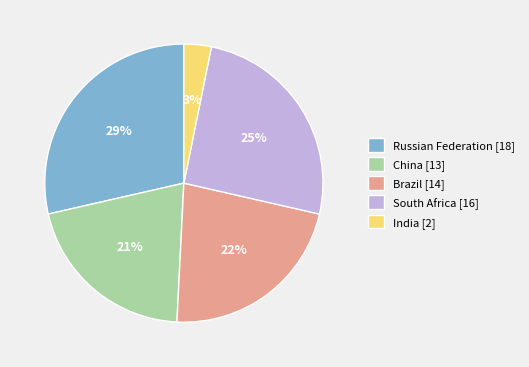

Do Russian Federation [18] and India [2] together represent more than half of the pie?

No